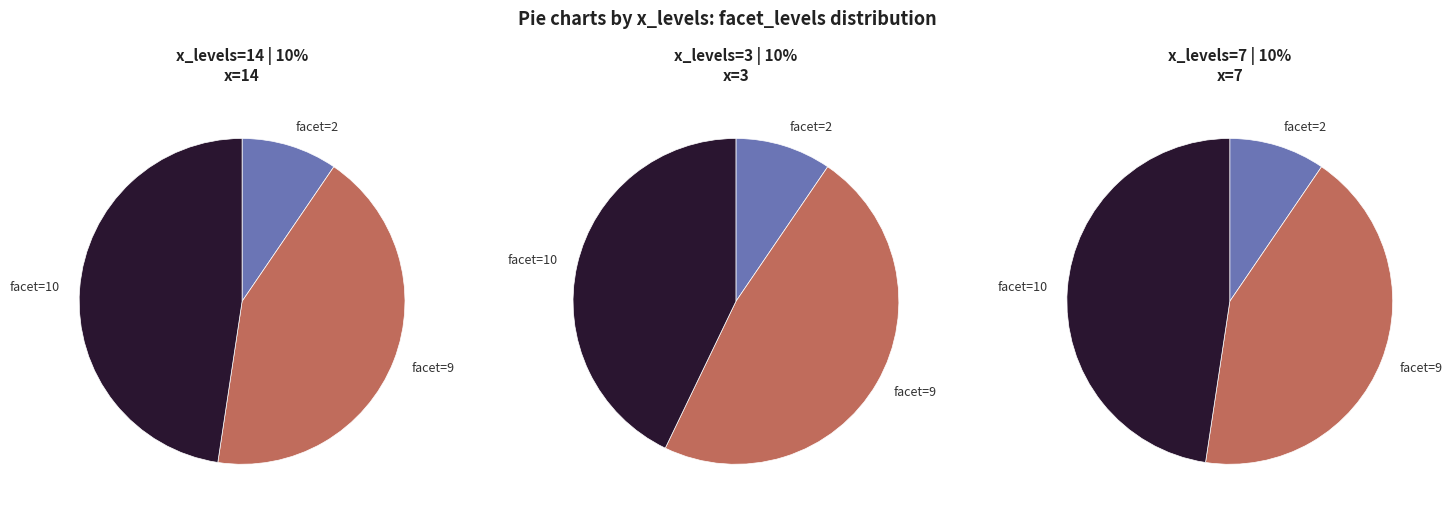

What is the spread (max minus min) of values at facet=10?

1